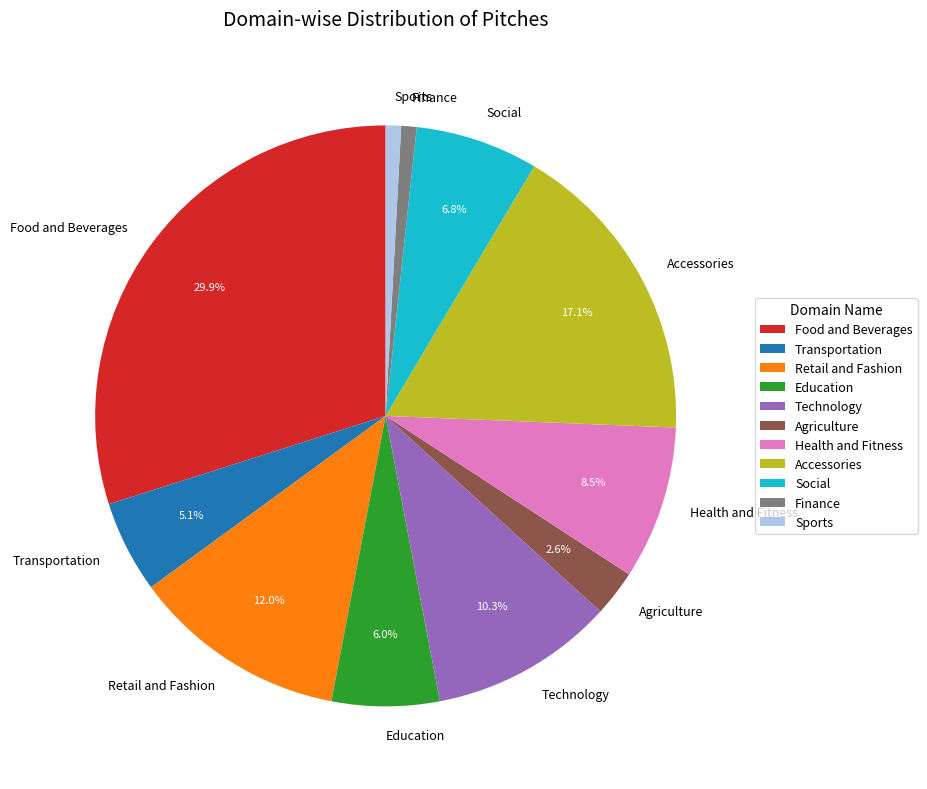

Which category has the biggest portion of the pie?

Food and Beverages